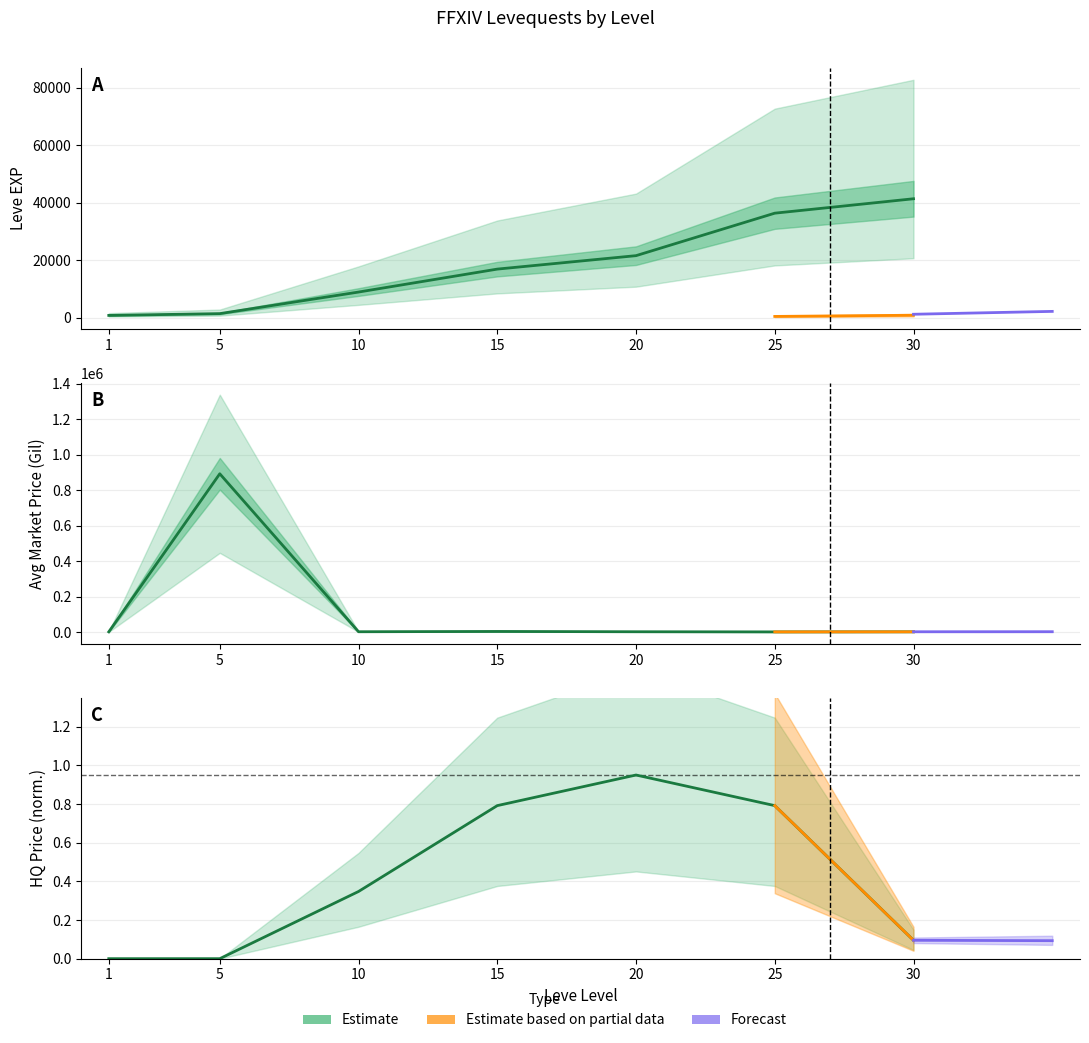

What is the difference between the currentAveragePrice values at 25 and 15?

2486.7